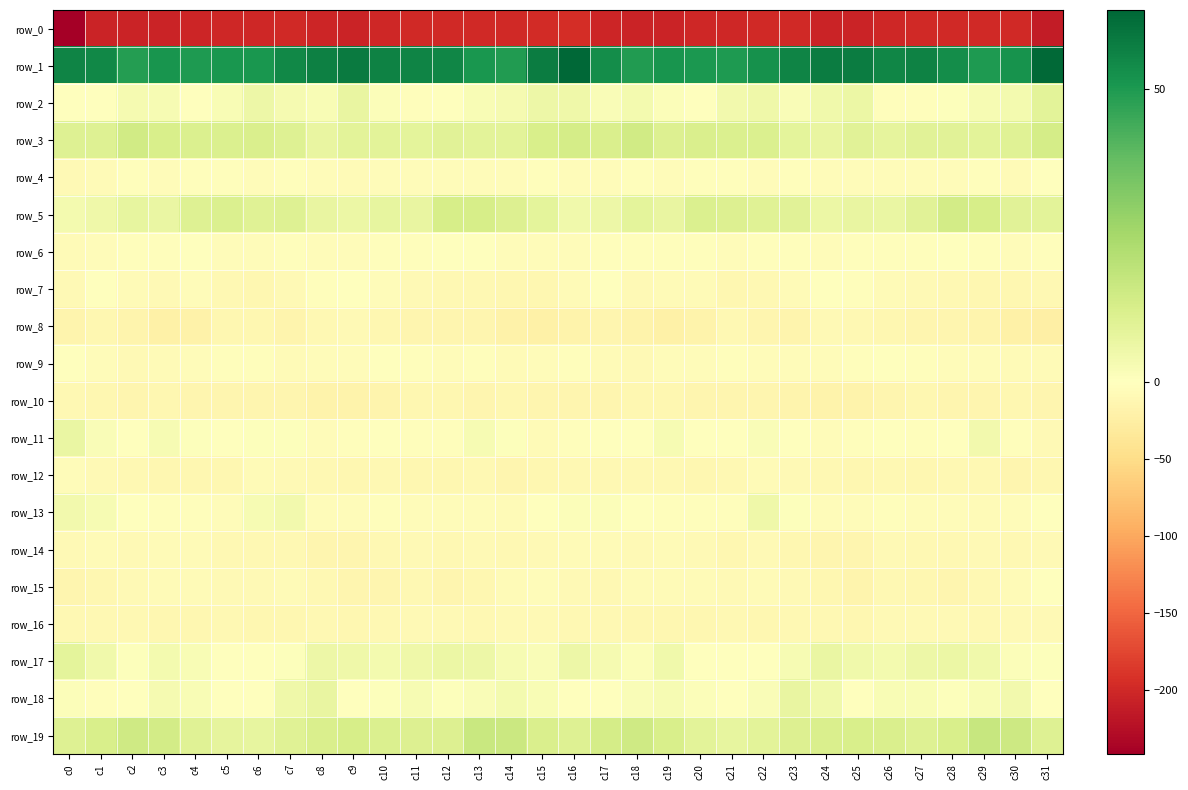

What is the difference between the highest and lowest values at c14?

248.8